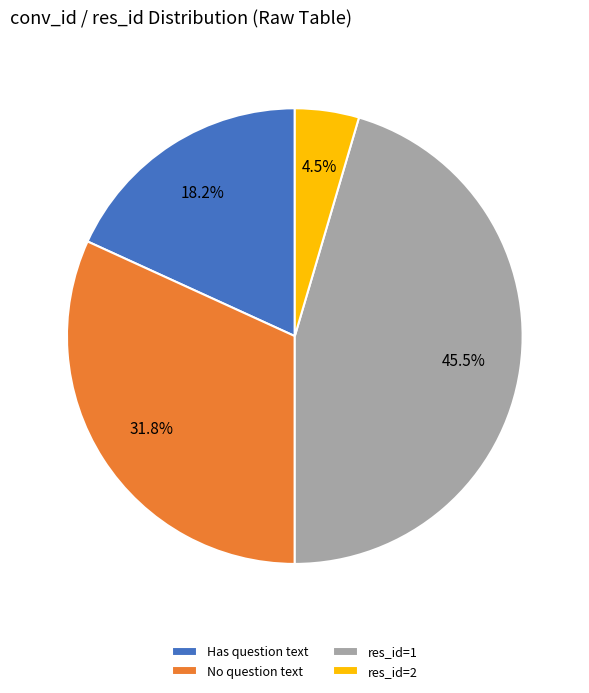

How many segments does this pie chart have?

4